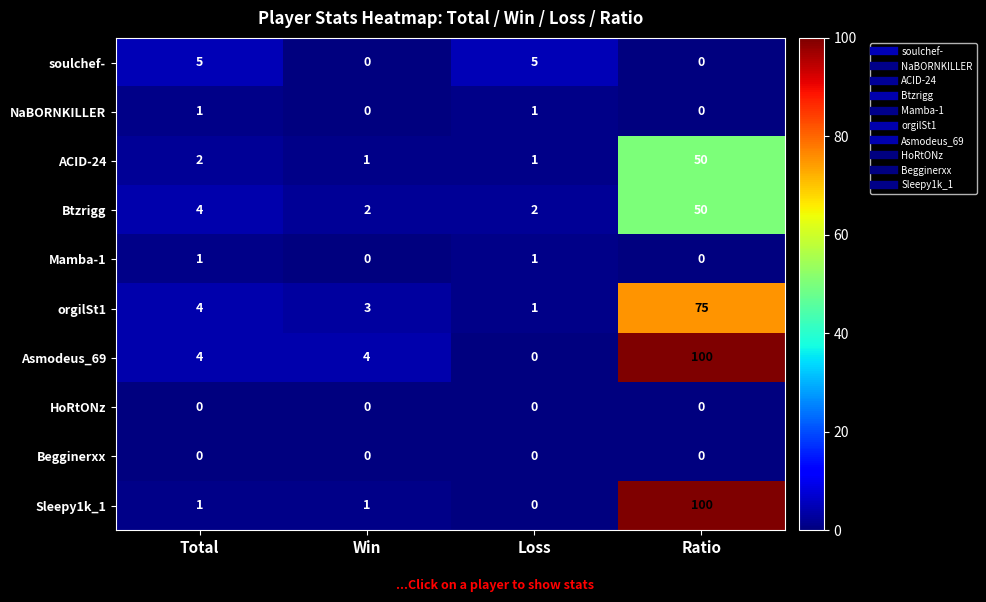

What is the maximum value for soulchef-?

5